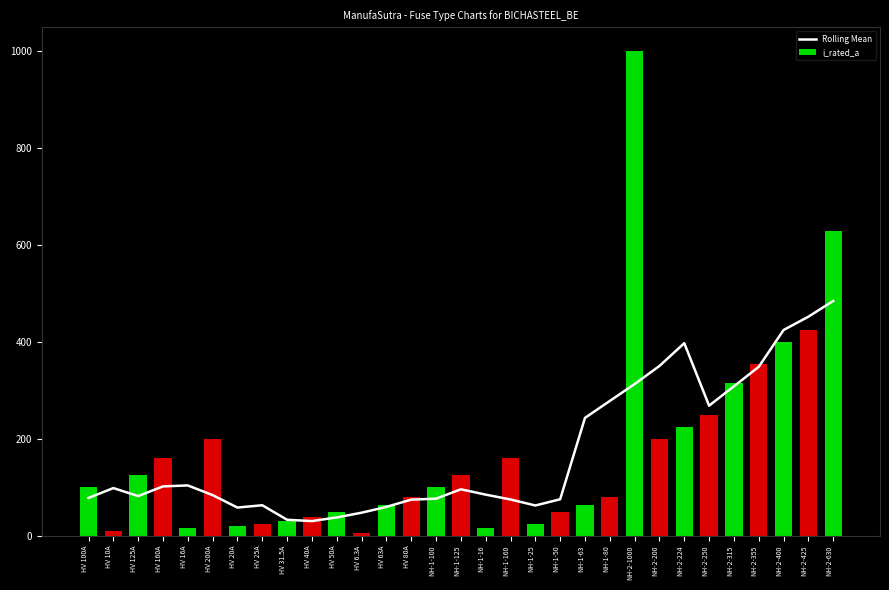

Count the number of categories in the chart.

31